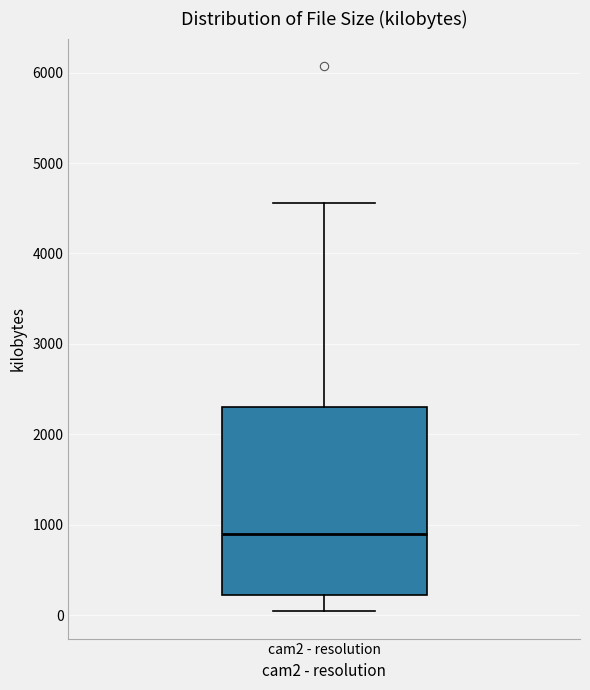

Transcribe this box plot: give where the median line is, the range the box spans, and where the two whiskers end, as read against the y-axis. The values are not printed on the chart, so give them approximately, as read against the axis.

median 900, box 200 to 2300, whiskers 0 to 4600